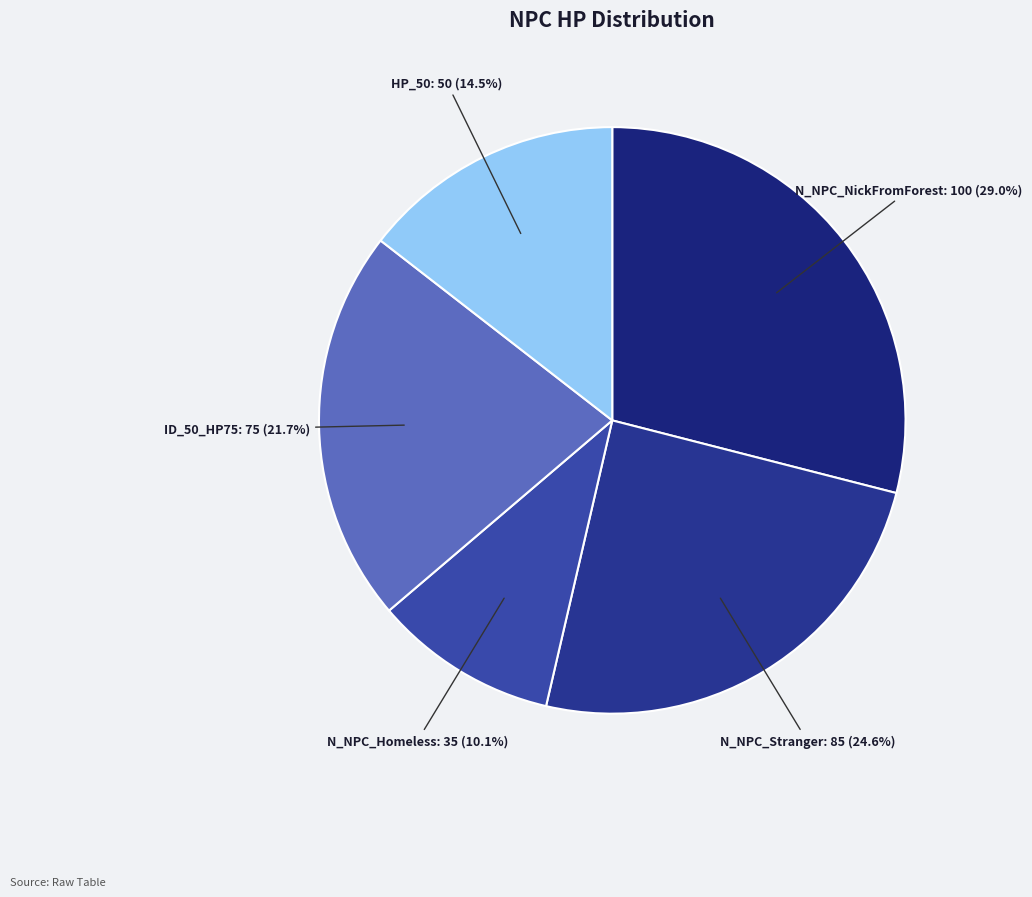

Count the number of slices in the pie.

5